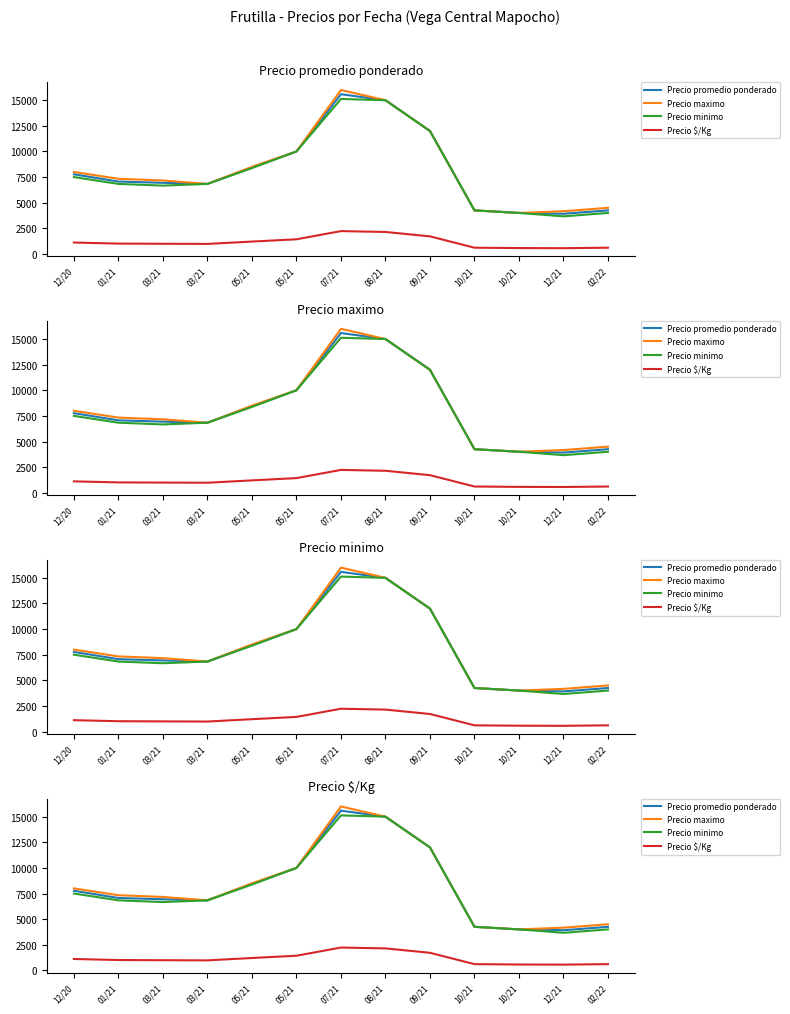

Between 05/21 and 08/21, which is larger?

08/21